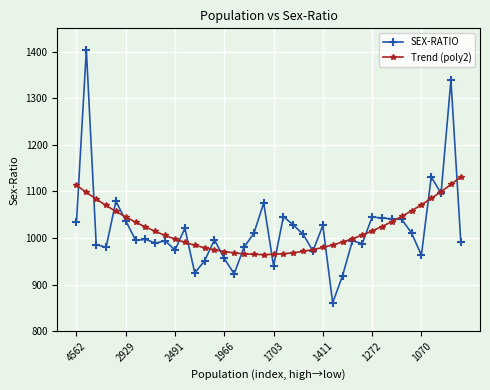

True or false: SEX-RATIO has more than 1 points higher than both neighbors.

True